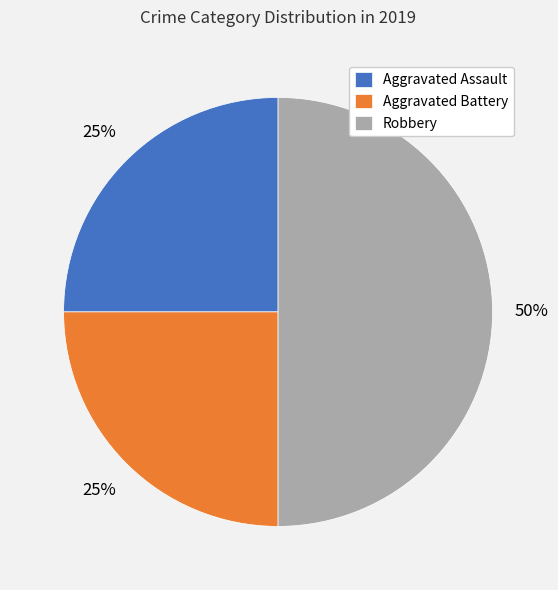

To the nearest percent, what is the average slice percentage?

33%